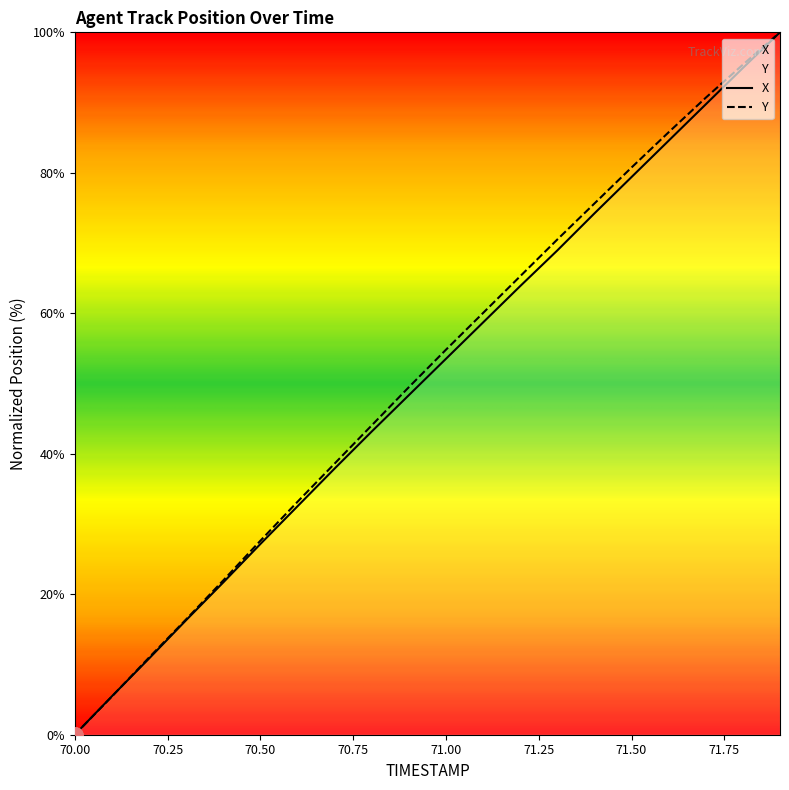

Which series contains the lowest Y value?

X